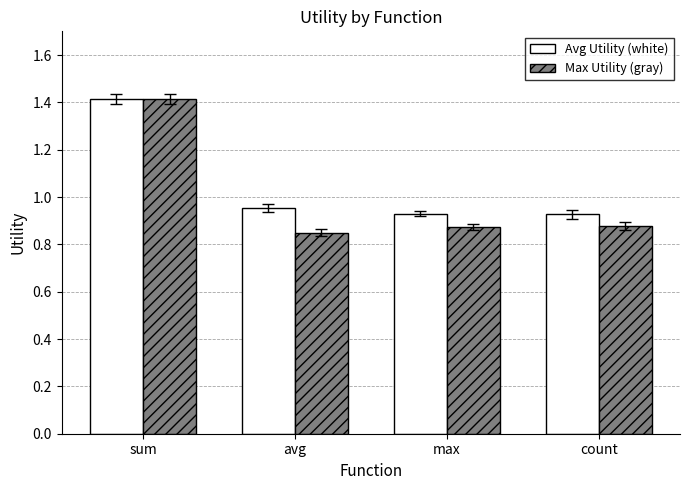

Does the chart contain stacked bars?

No